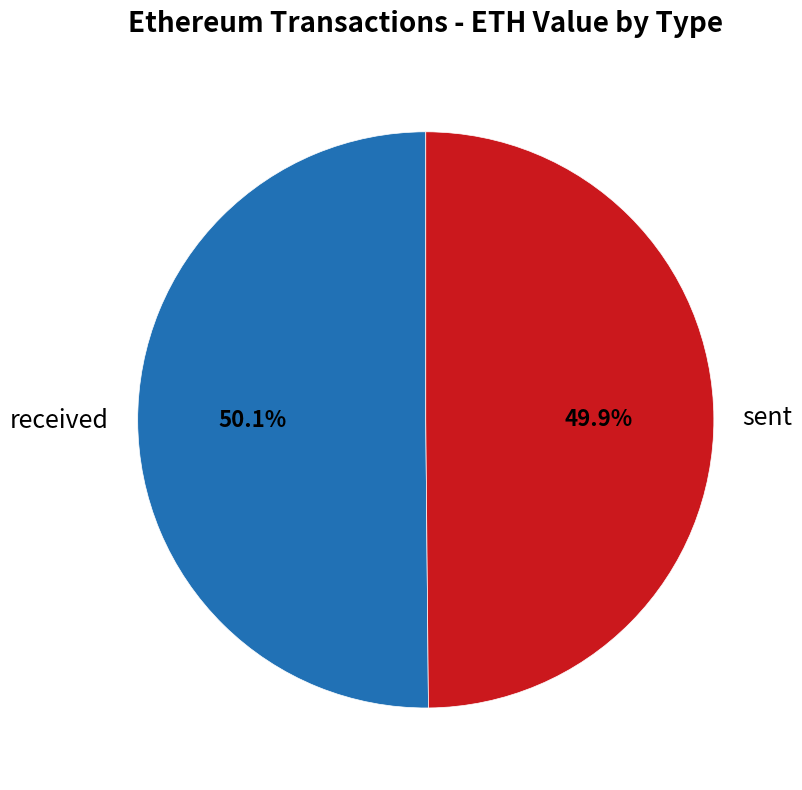

What percentage is NOT represented by sent?

50.1%